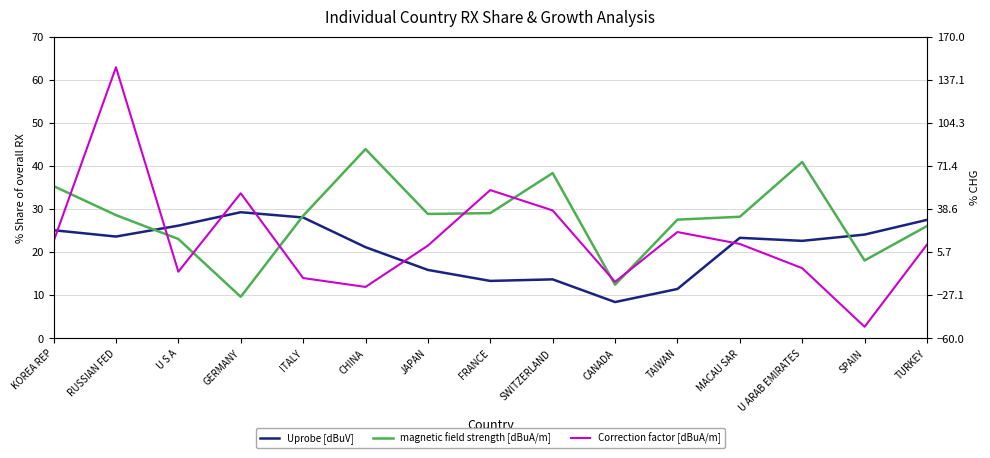

Which series has the largest total across all categories?

magnetic field strength [dBuA/m]